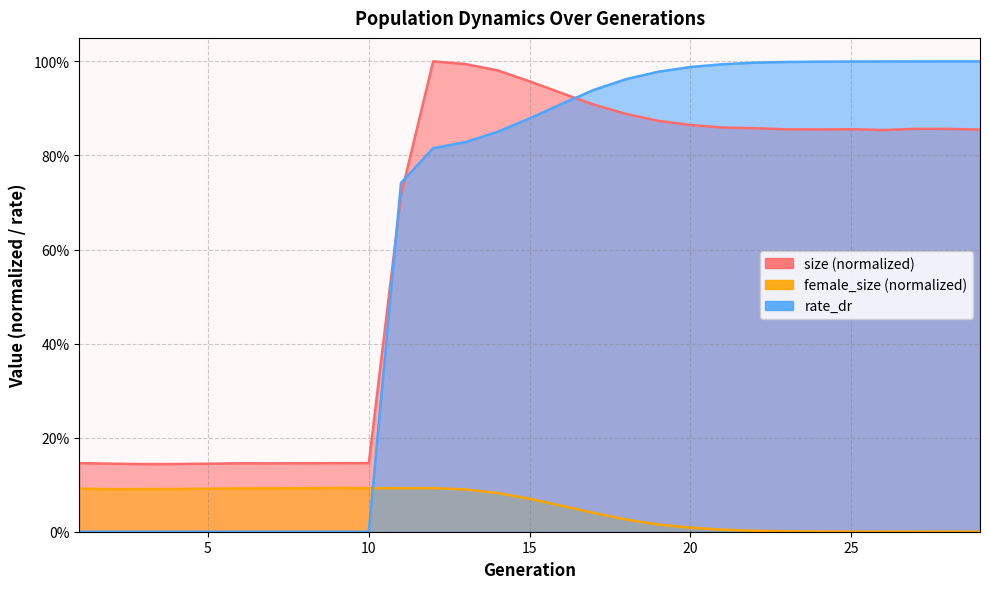

The value of female_size at 8 is 0.1. True or false?

True